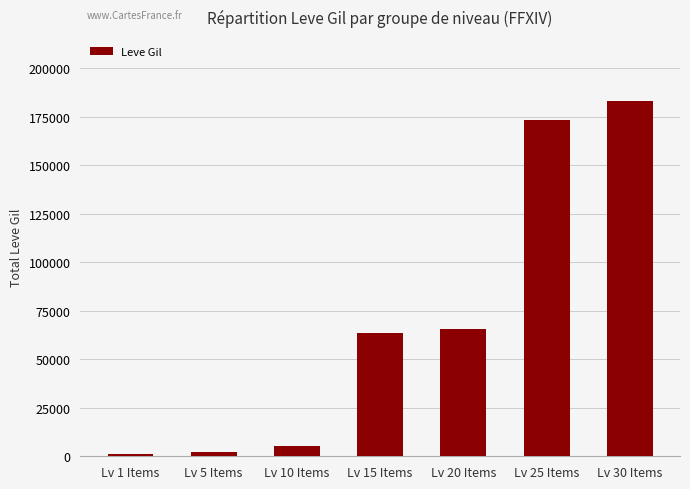

Does the chart contain any negative values?

No